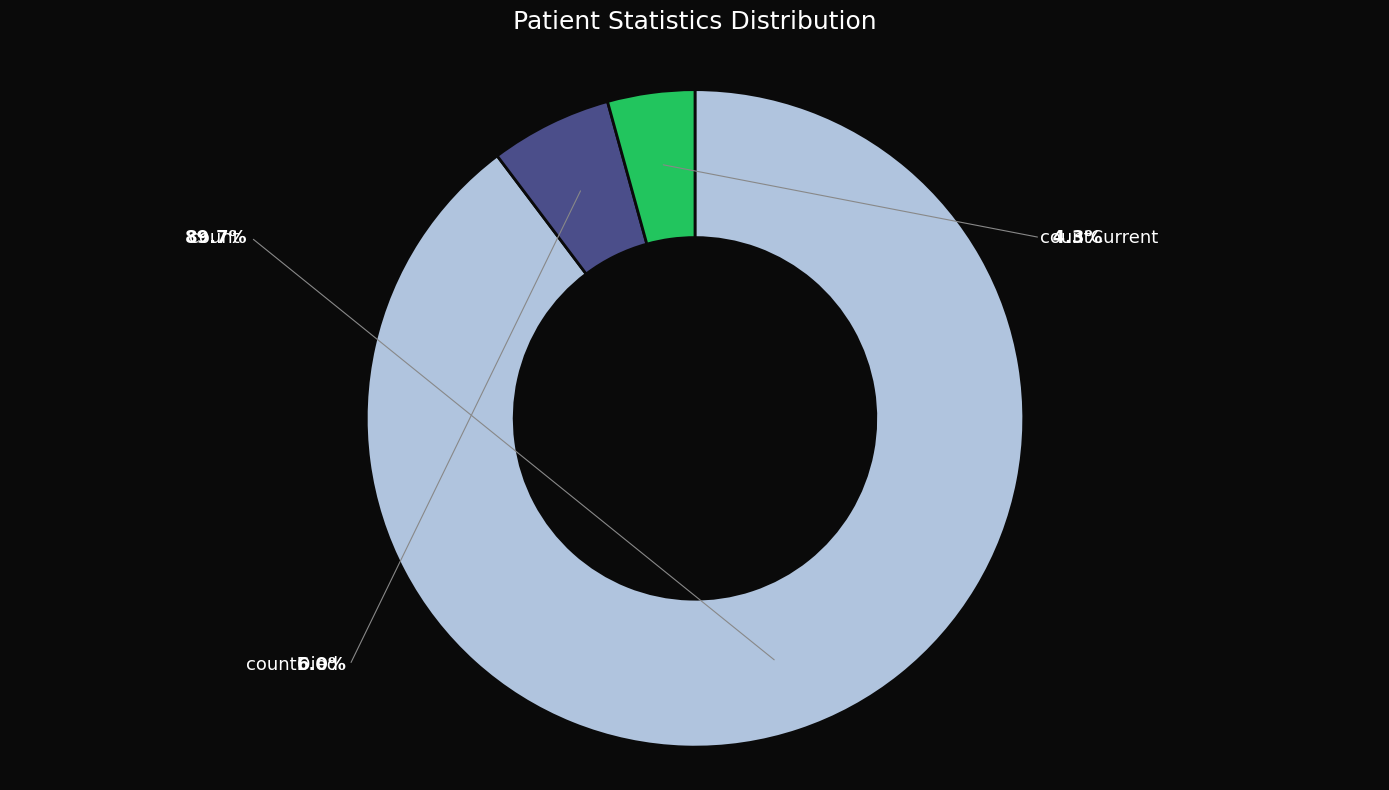

Which category has the smallest portion of the pie?

countCurrent